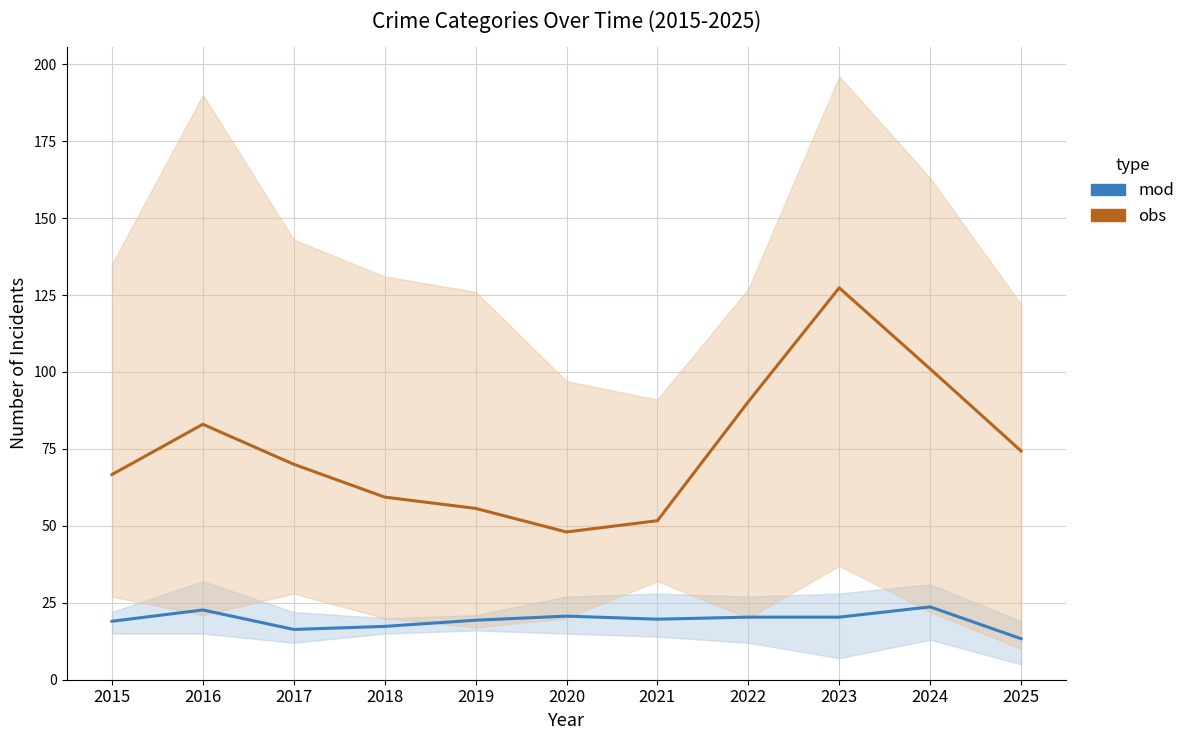

What is the value of the mod point at the 3rd from the left?

16.3